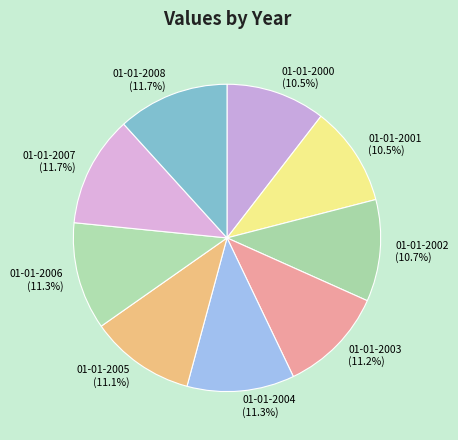

Does 01-01-2003 account for over 50% of the chart?

No